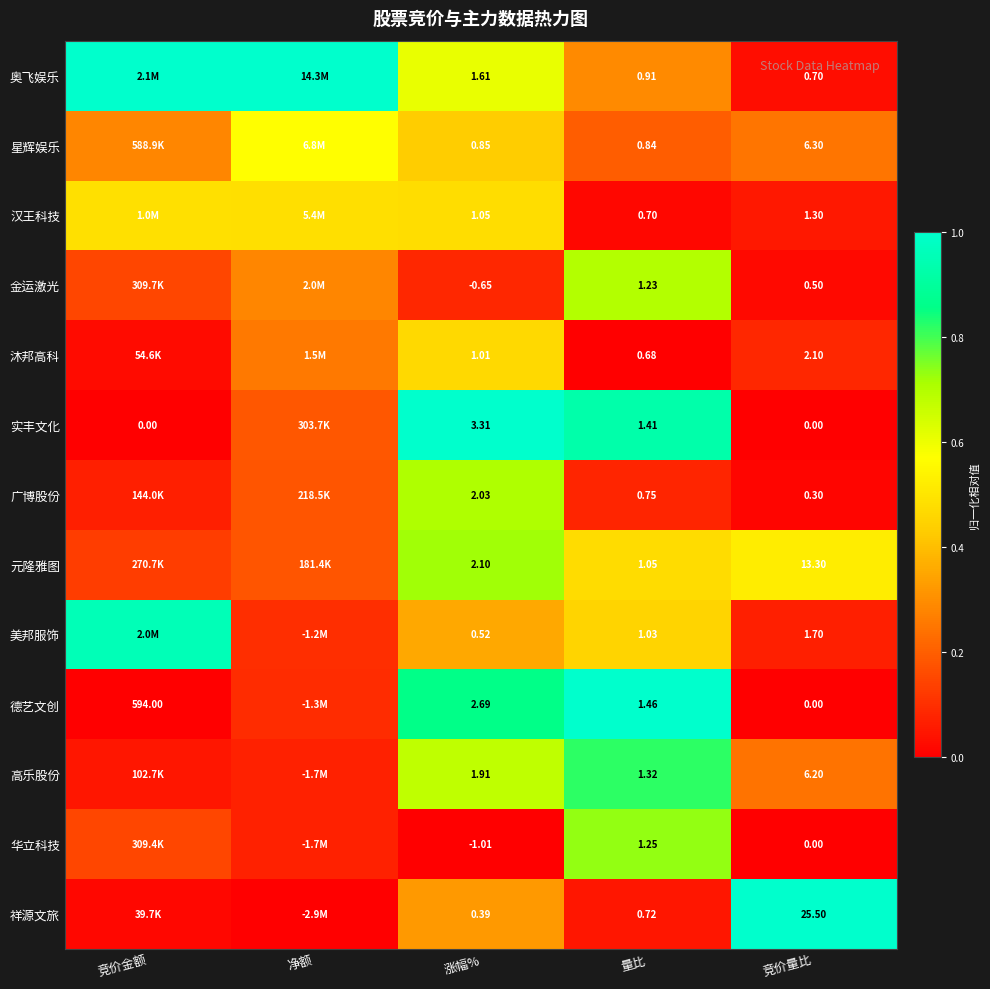

At 涨幅%, list the series in order from smallest to largest.

华立科技, 金运激光, 祥源文旅, 美邦服饰, 星辉娱乐, 沐邦高科, 汉王科技, 奥飞娱乐, 高乐股份, 广博股份, 元隆雅图, 德艺文创, 实丰文化